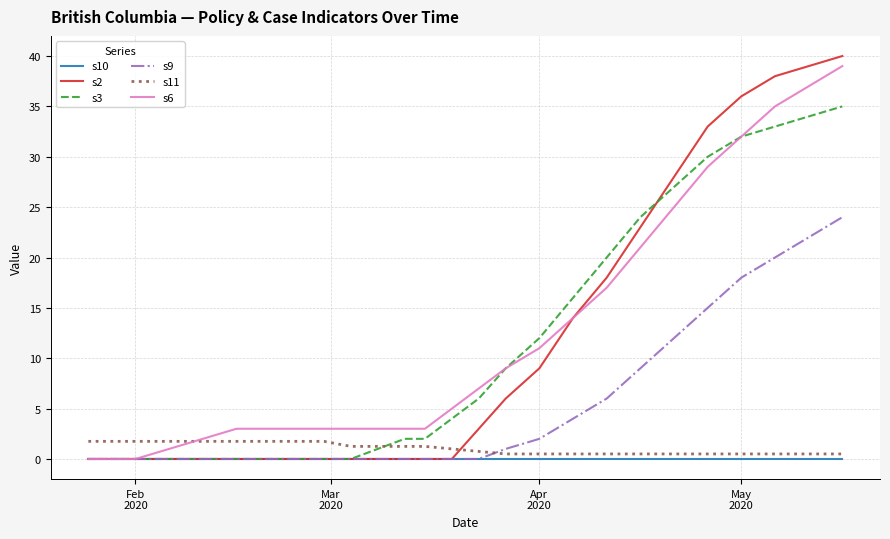

What is the greatest value displayed?

40.0